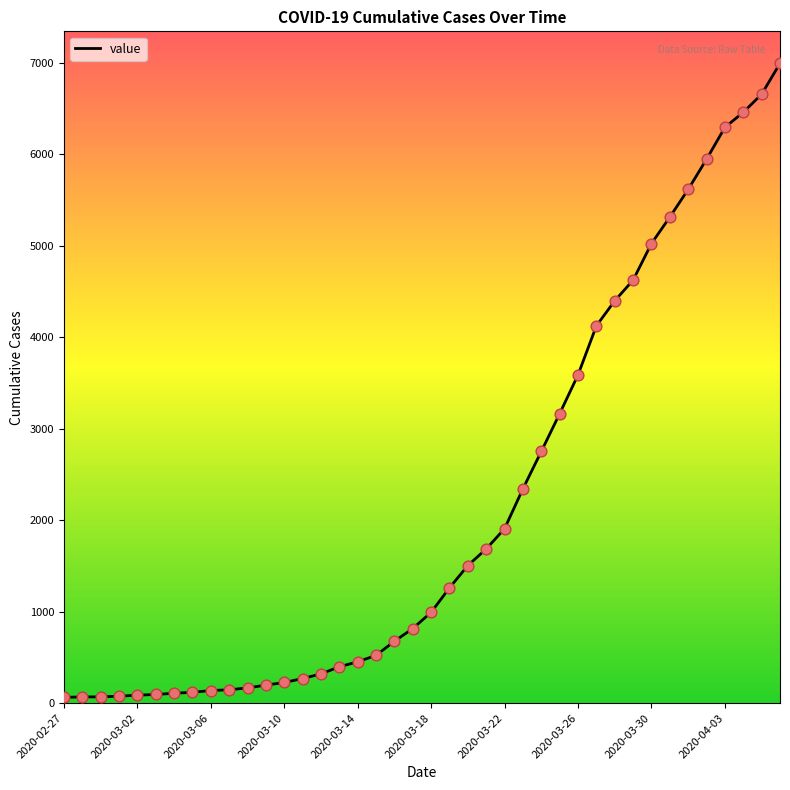

What is the greatest value displayed?

6995